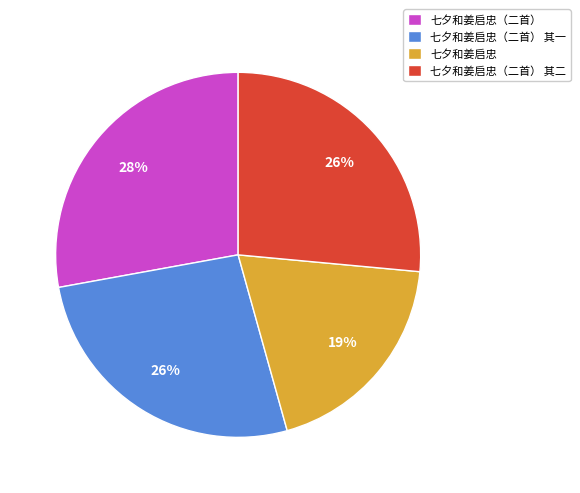

Which slice is the largest?

七夕和姜启忠（二首）